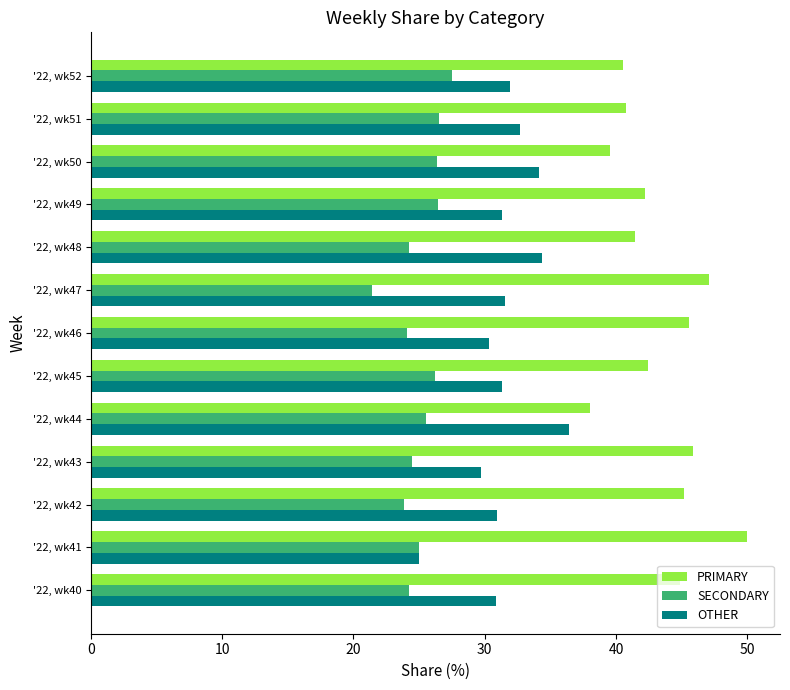

What is the lowest value of the SECONDARY series?

21.4